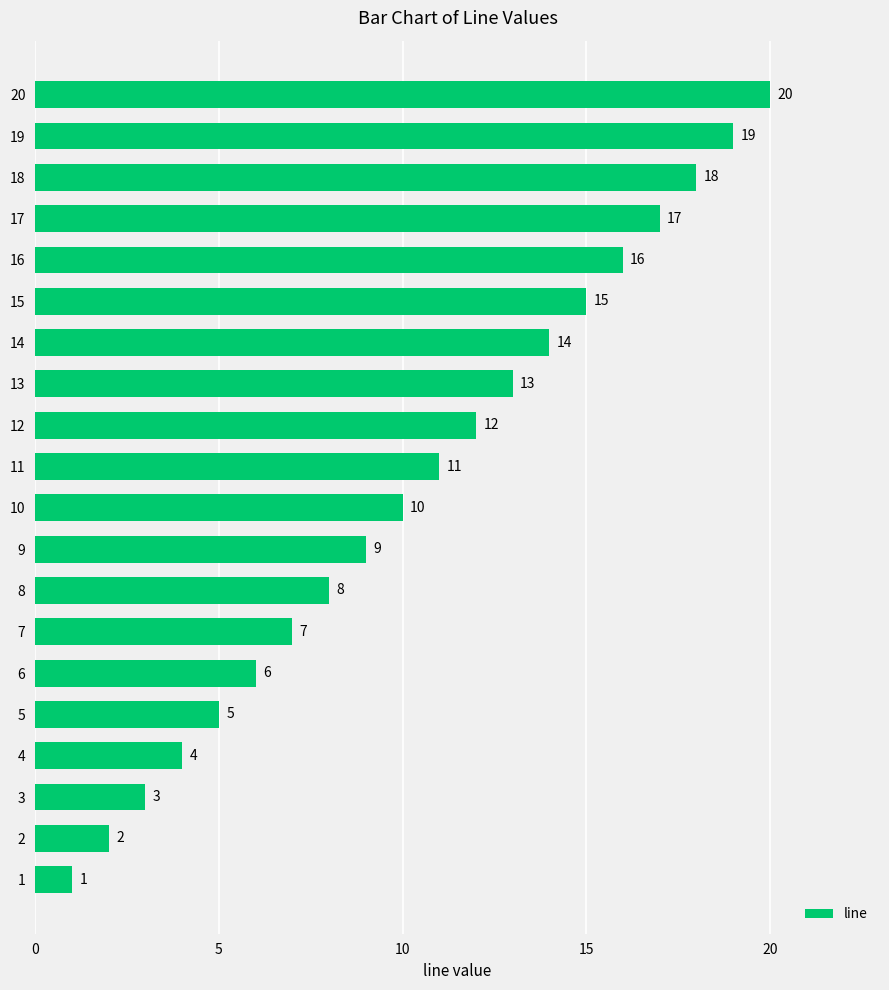

What is the minimum value shown in the chart?

1